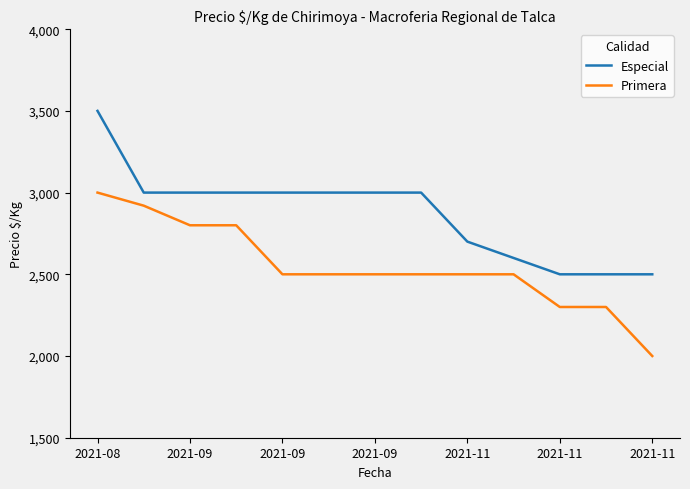

True or false: Primera and Especial cross at least once.

False